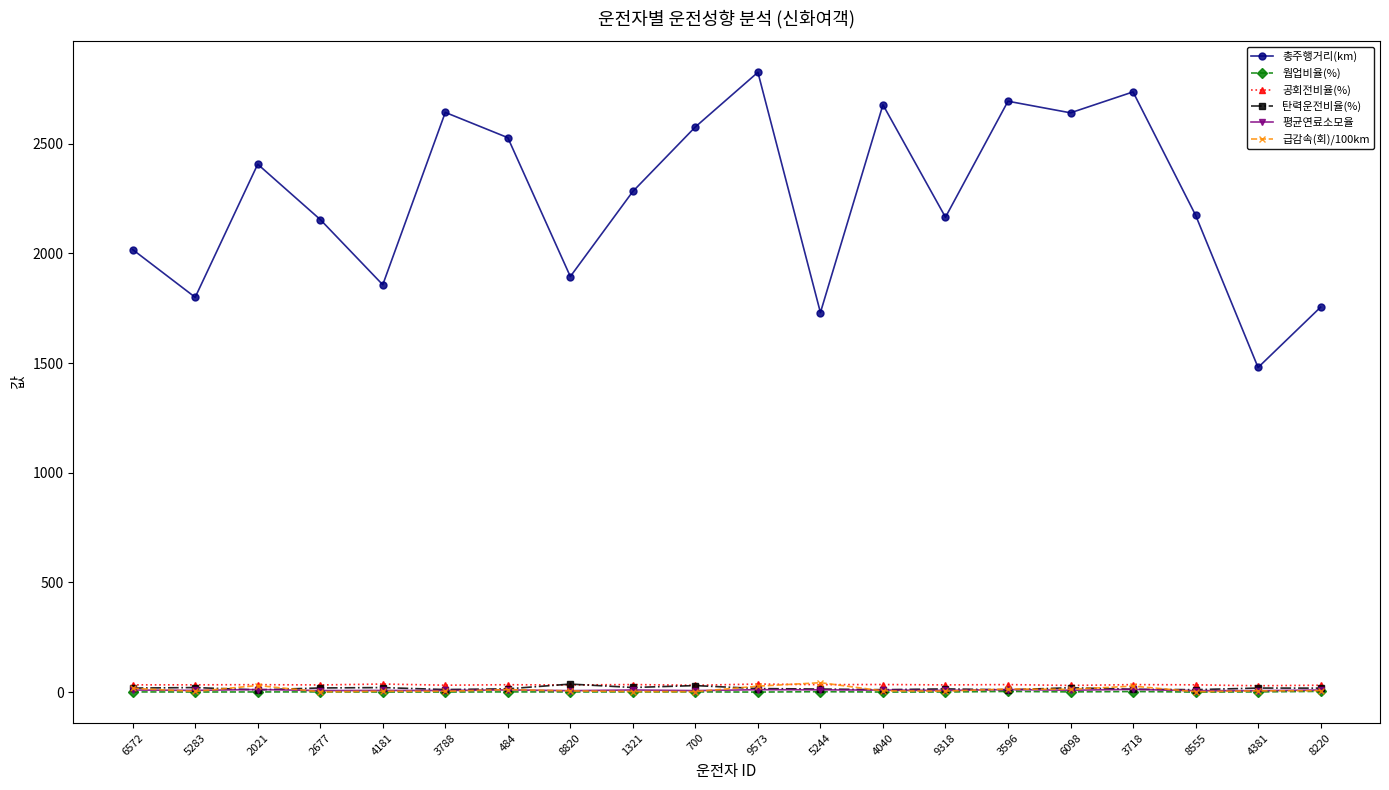

Between 700 and 4040, which series saw the biggest shift?

총주행거리(km)